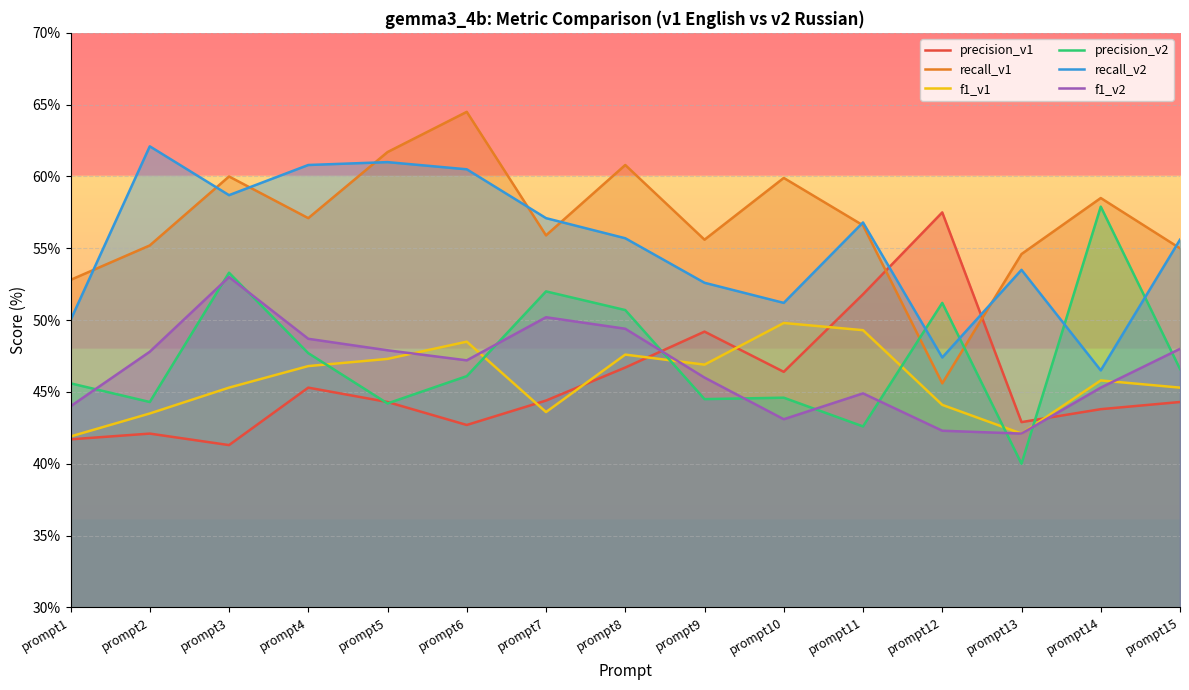

At prompt6, list the series in order from smallest to largest.

precision_v1, precision_v2, f1_v2, f1_v1, recall_v2, recall_v1